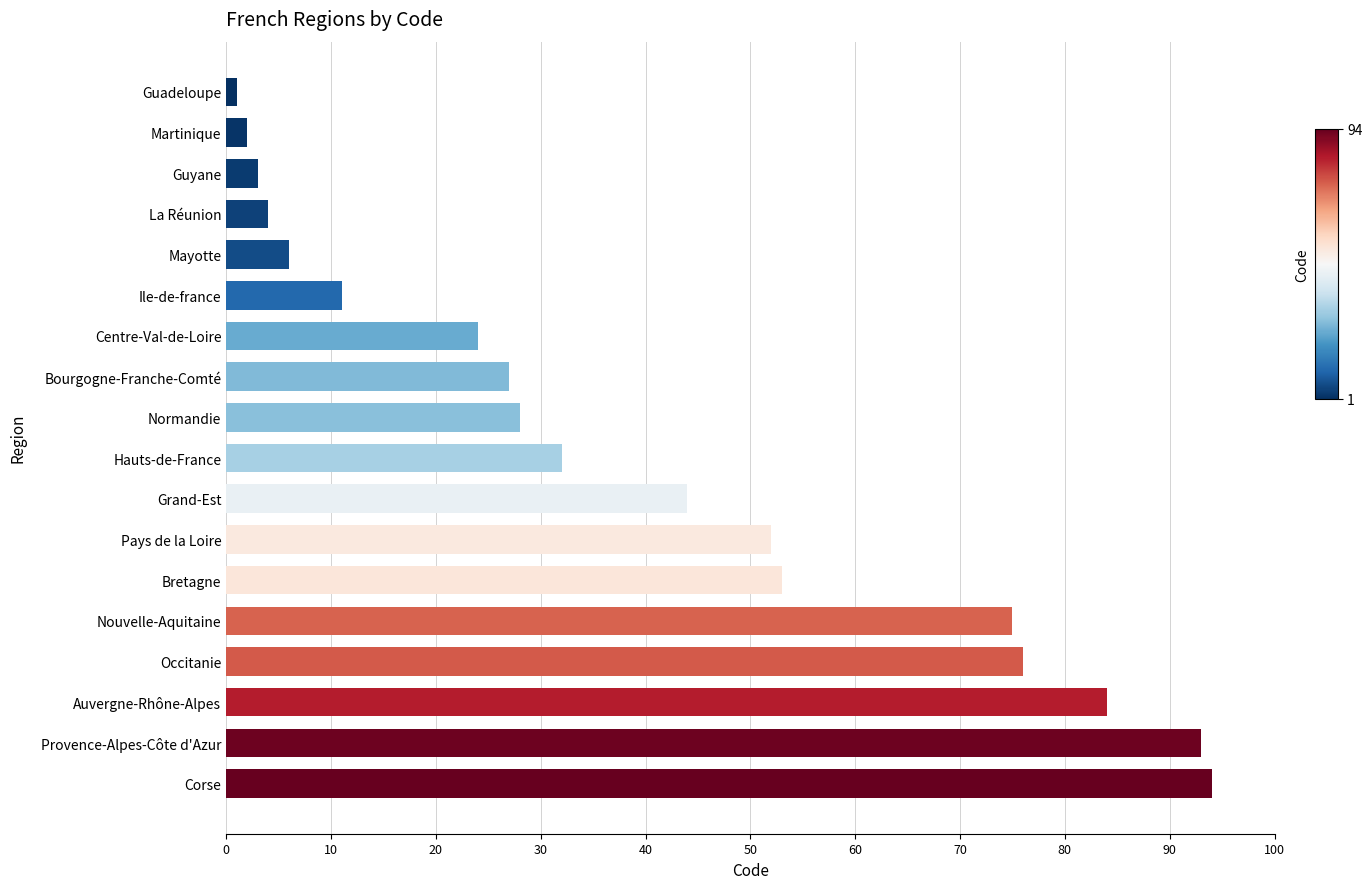

Between Normandie and Occitanie, which is larger?

Occitanie